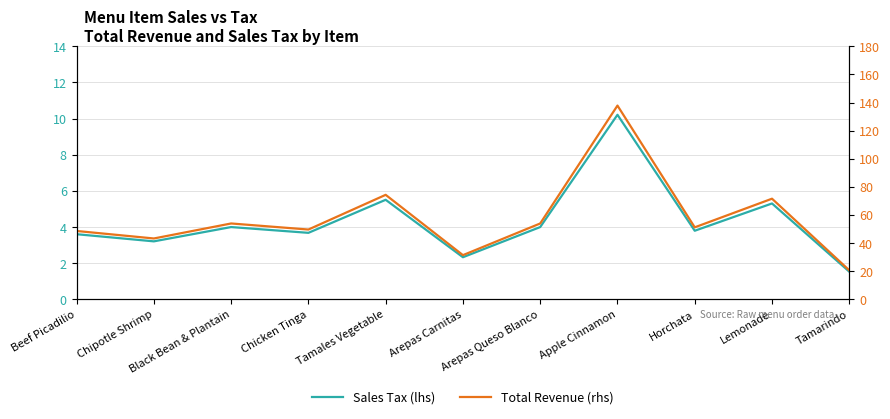

True or false: Sales Tax (lhs) and Total Revenue (rhs) intersect in this chart.

False